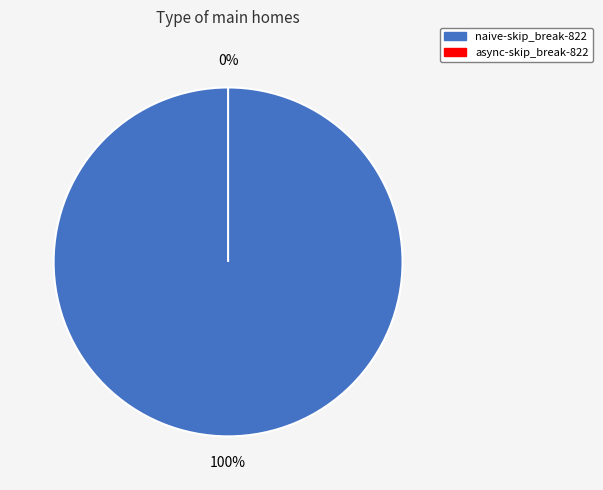

To the nearest percent, what is the combined percentage of async-skip_break-822 and naive-skip_break-822?

100%